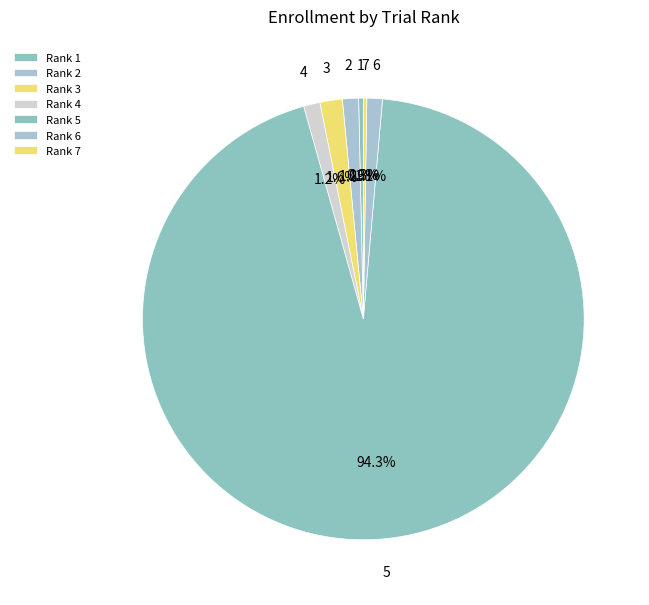

Does 4 account for over 50% of the chart?

No